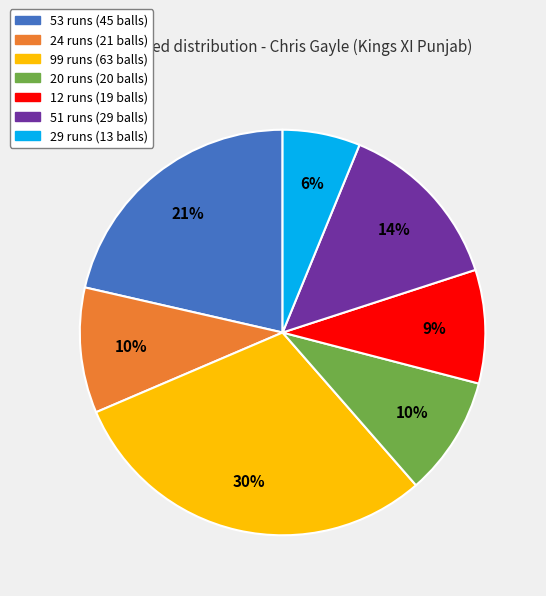

Is the sum of 29 and 20 greater than half?

No